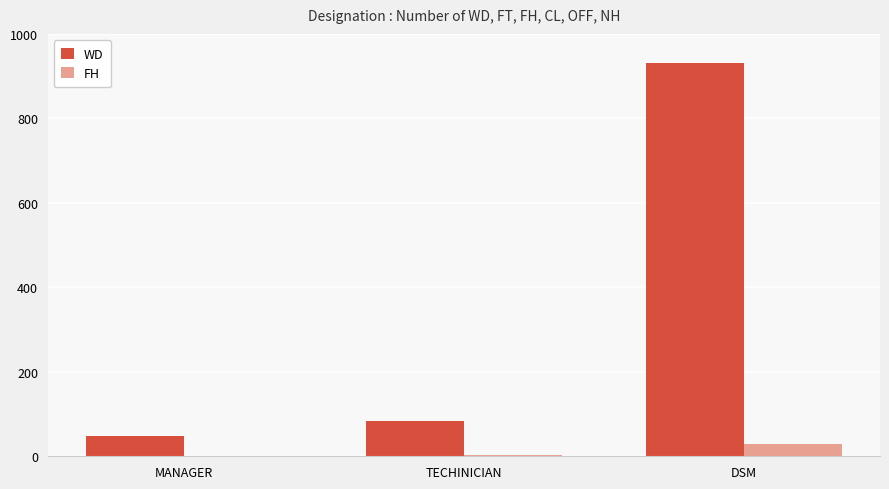

Which category has the highest value across all series?

DSM